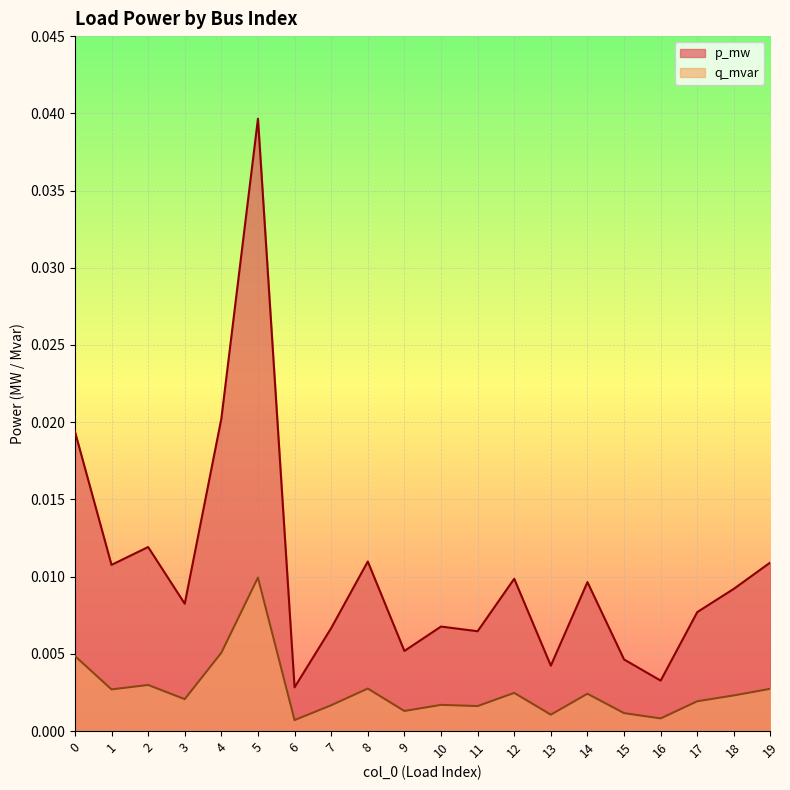

At which category does q_mvar reach its first local peak?

2